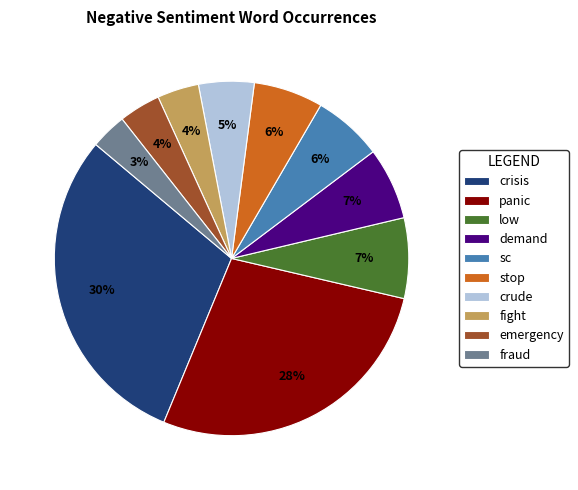

Which has a higher value, fight or stop?

stop